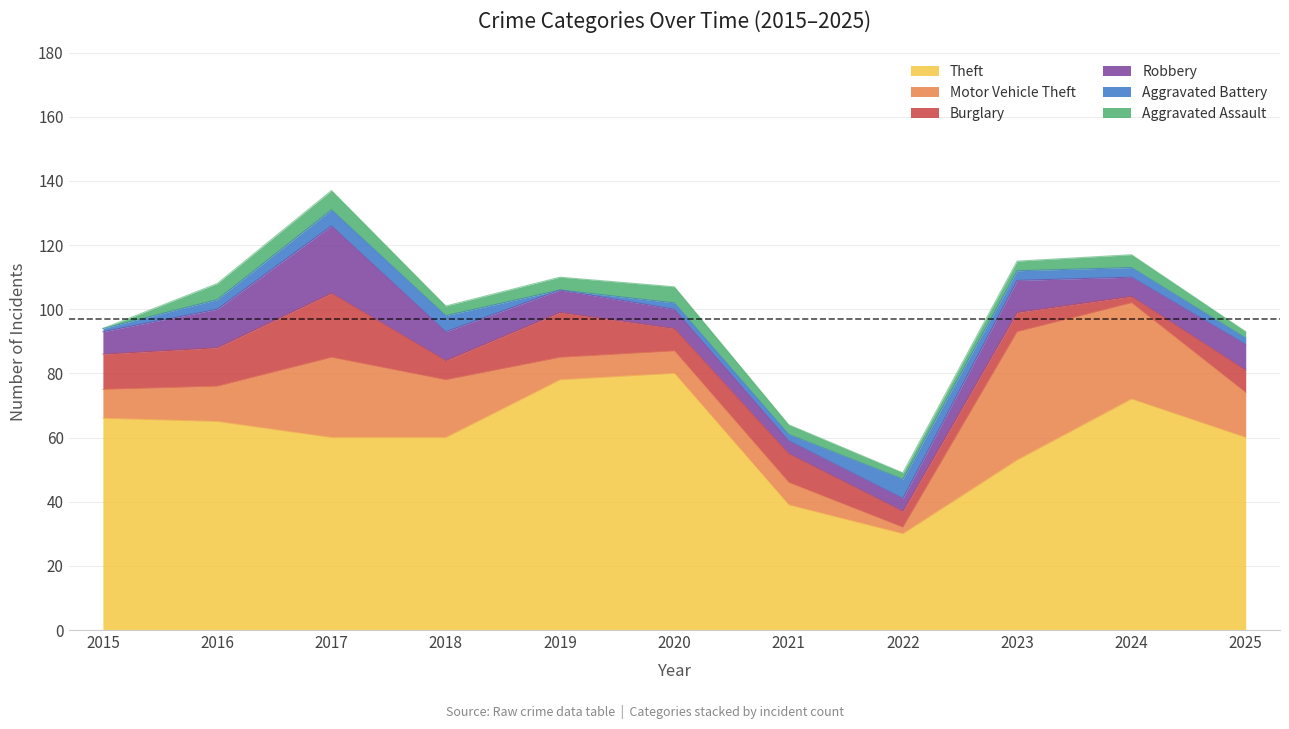

Rank the series at 2019 from lowest to highest value.

Aggravated Battery, Aggravated Assault, Motor Vehicle Theft, Robbery, Burglary, Theft